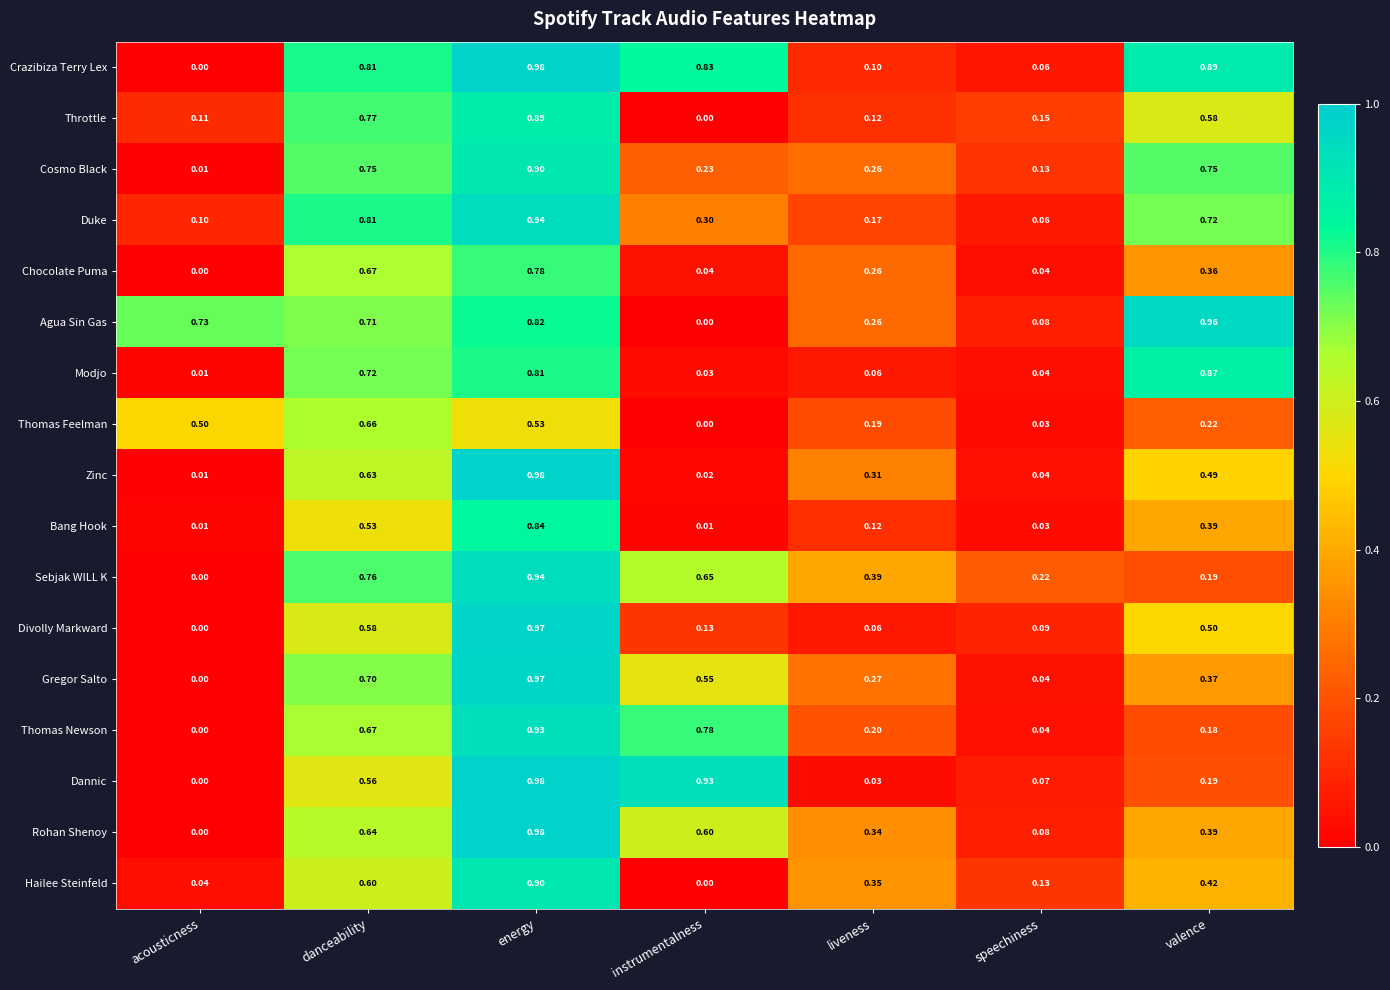

Where is Dannic nearest to the value 0?

acousticness